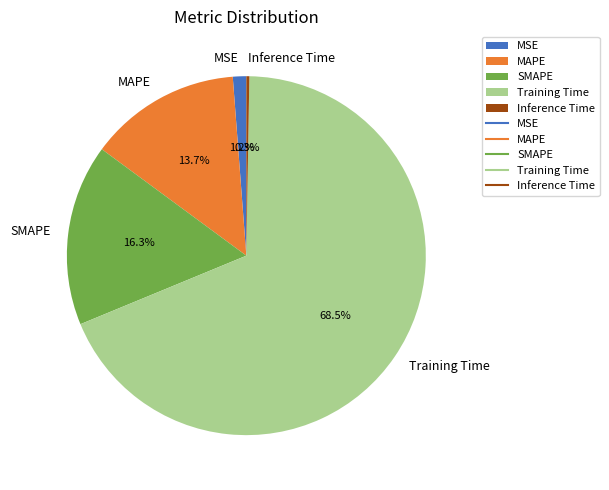

The MSE slice represents 11% of the pie. True or false?

False